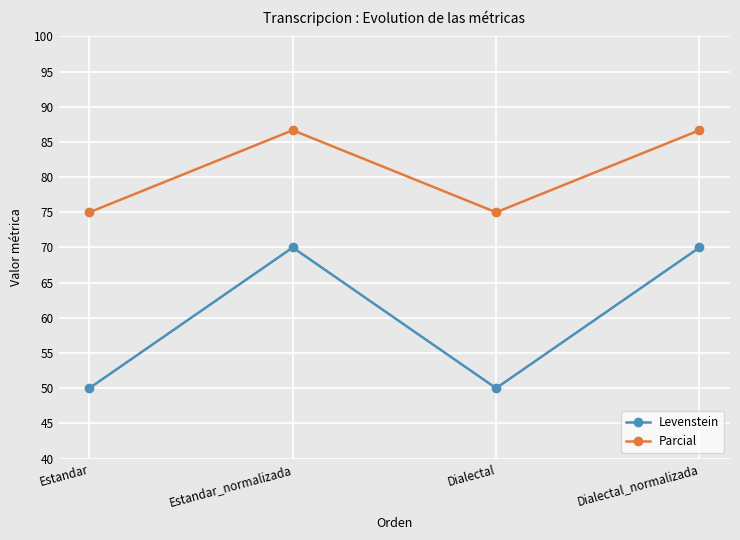

Rank the series by their average value, from highest to lowest.

Parcial, Levenstein